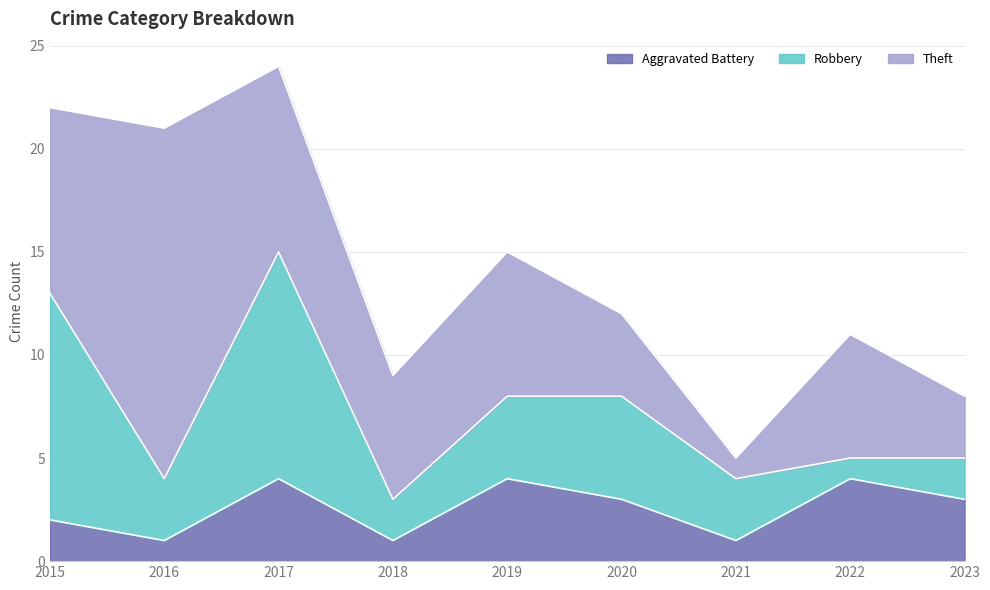

Between 2017 and 2021, which series saw the biggest shift?

Robbery